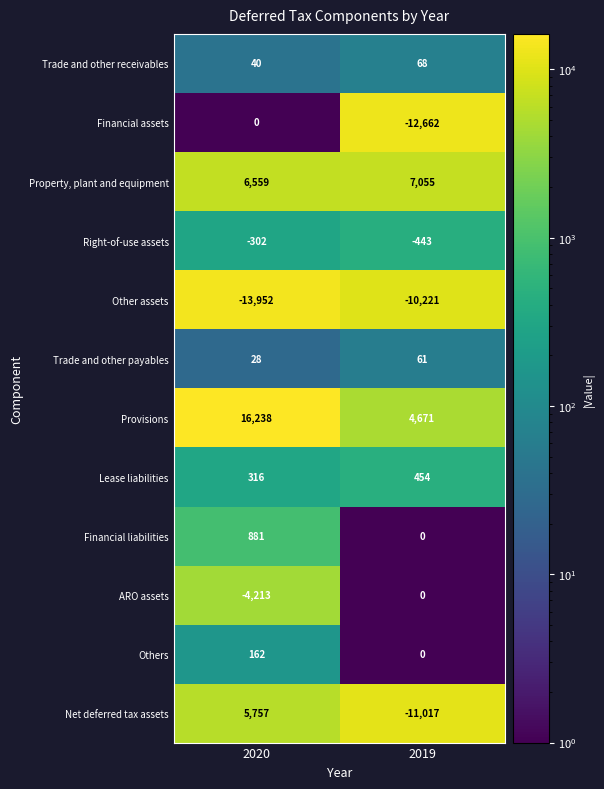

What is the difference between the highest and lowest values at 2019?

19717